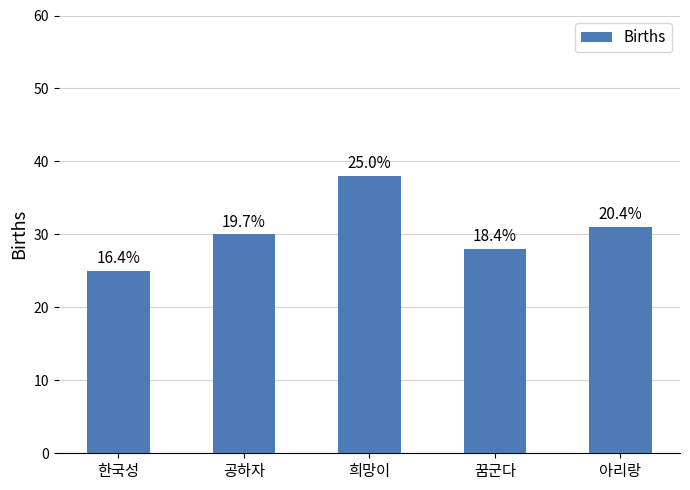

Are the bars horizontal?

No